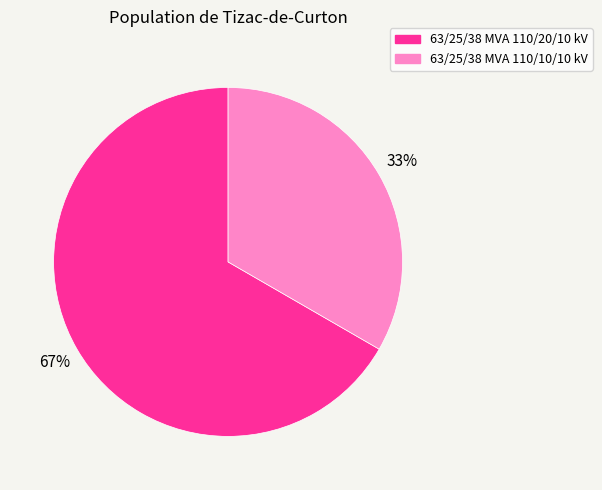

Which slice is the largest?

63/25/38 MVA 110/20/10 kV